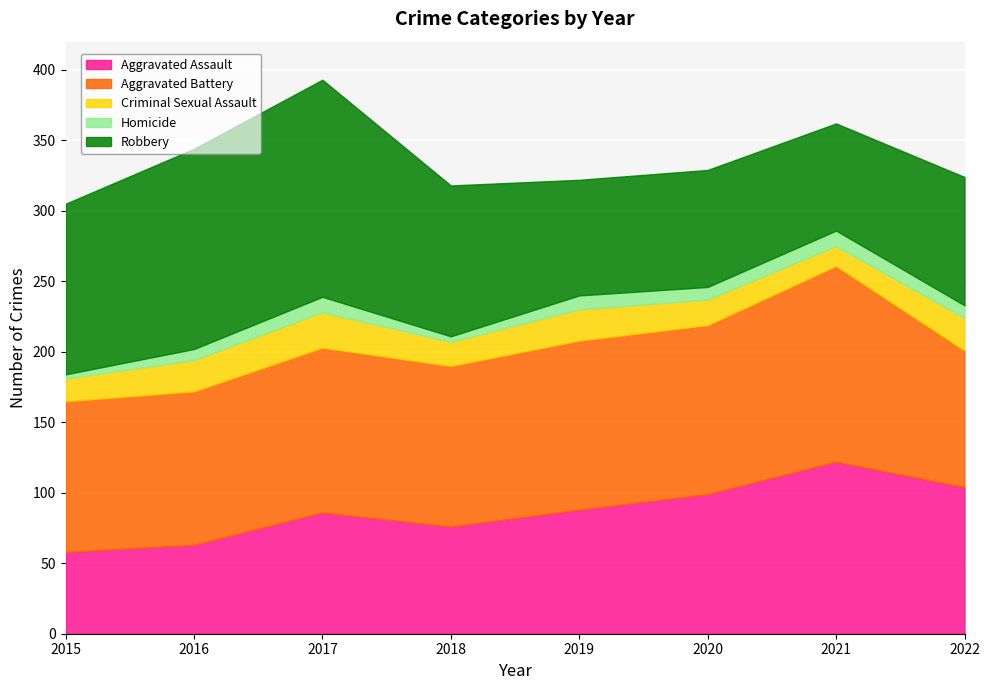

What is the highest value of the Homicide series?

11